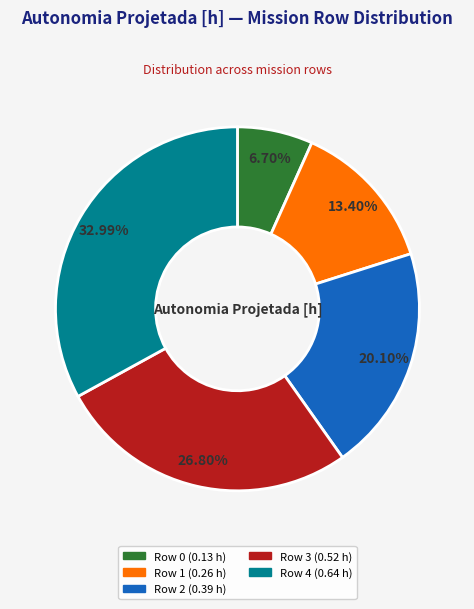

Which category has the smallest portion of the pie?

Row 0